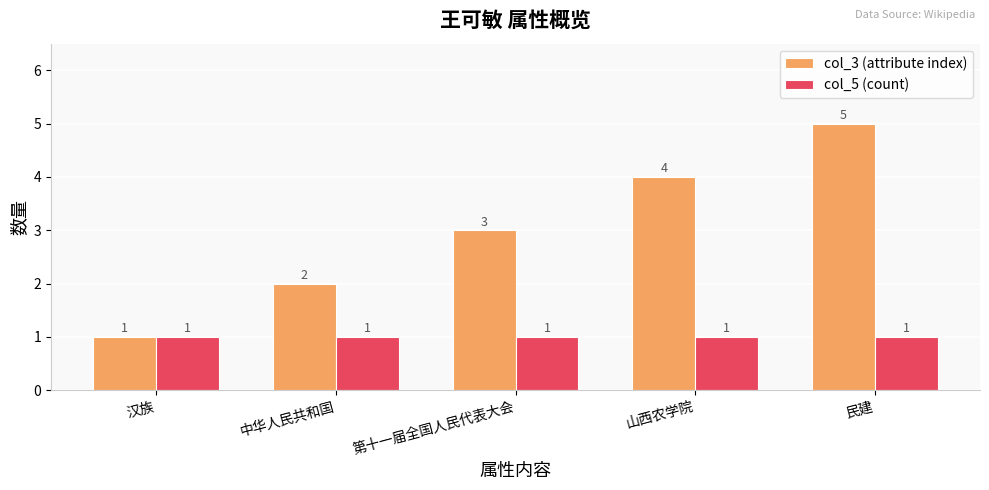

Between 山西农学院 and 民建, which series saw the biggest shift?

col_3 (attribute index)